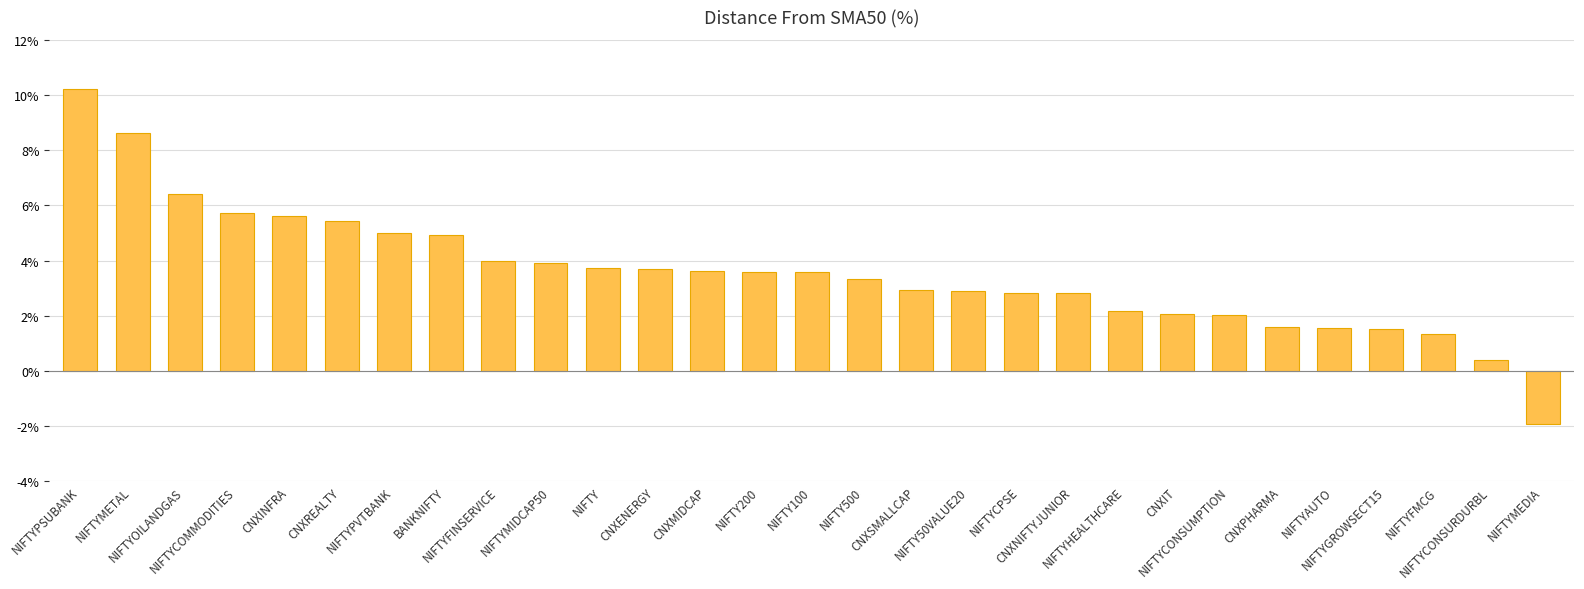

What is the change in value from CNXNIFTYJUNIOR to NIFTYCONSURDURBL?

-2.4